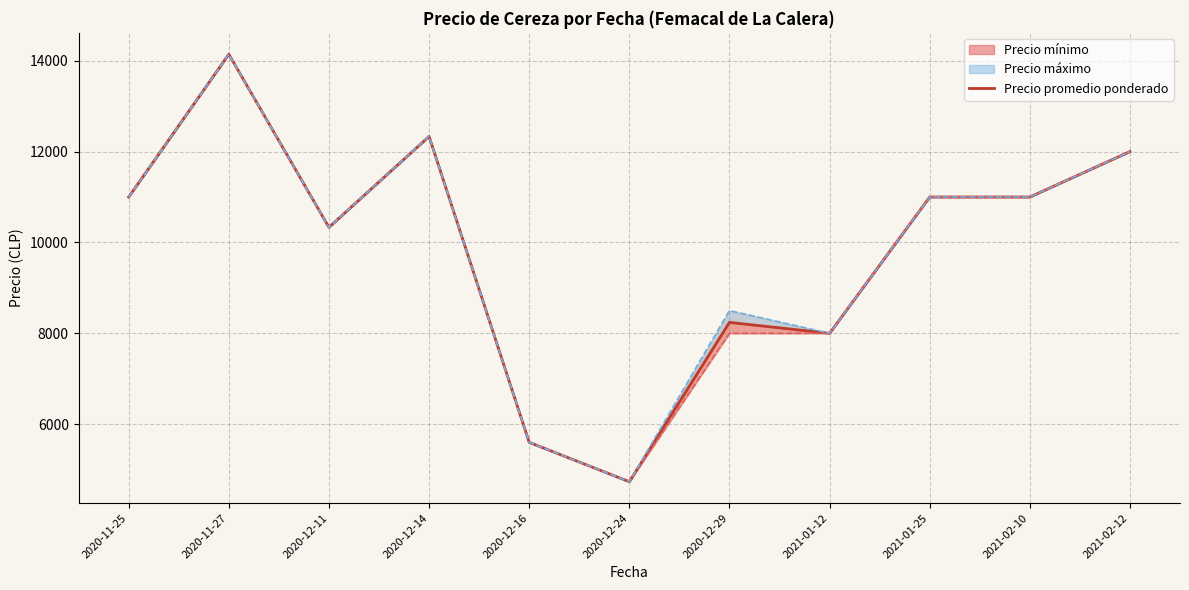

Is this an area chart (filled region under the line)?

No